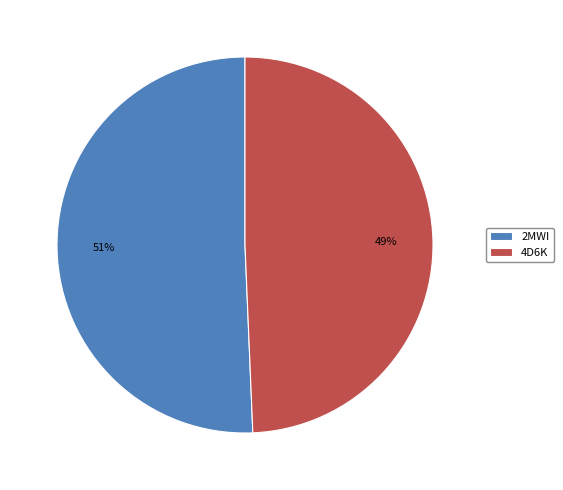

Which category accounts for the majority?

2MWI